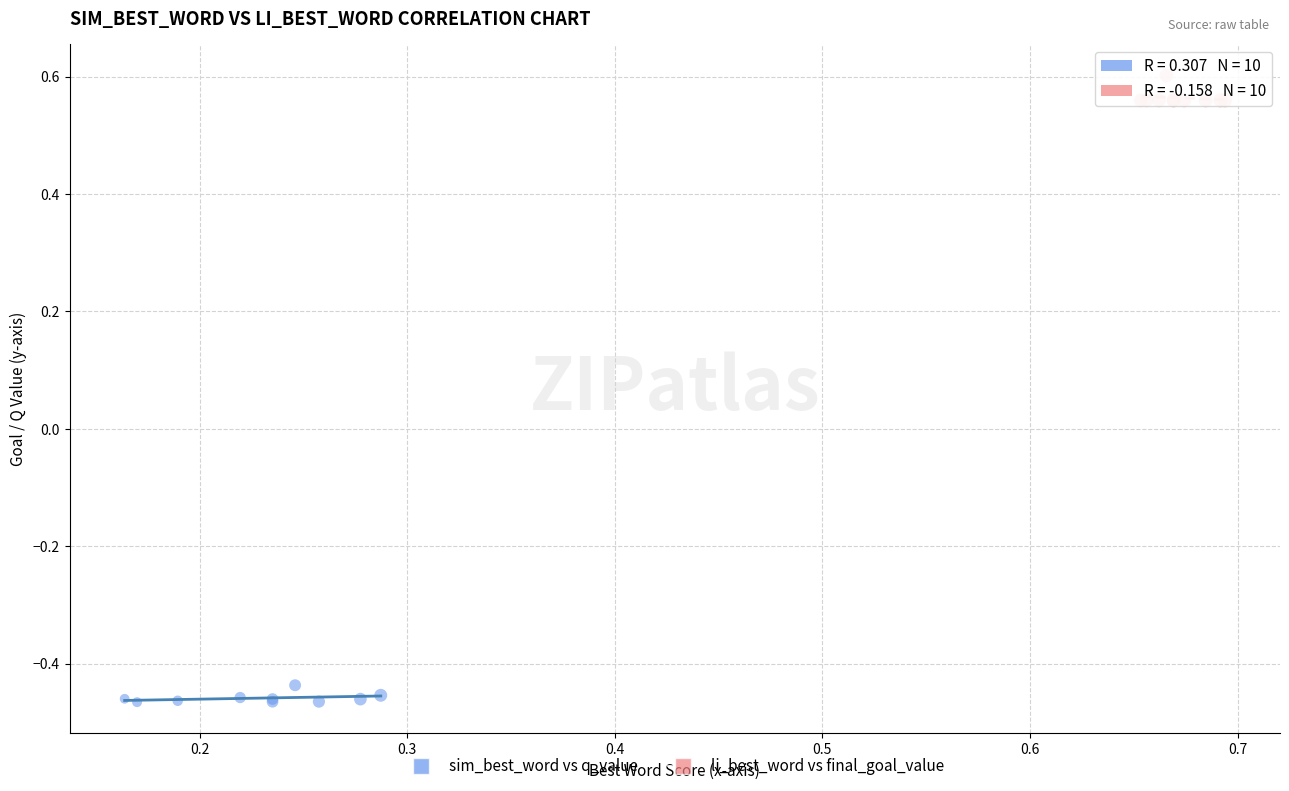

What are all the series names shown in the legend?

sim_best_word vs q_value, li_best_word vs final_goal_value